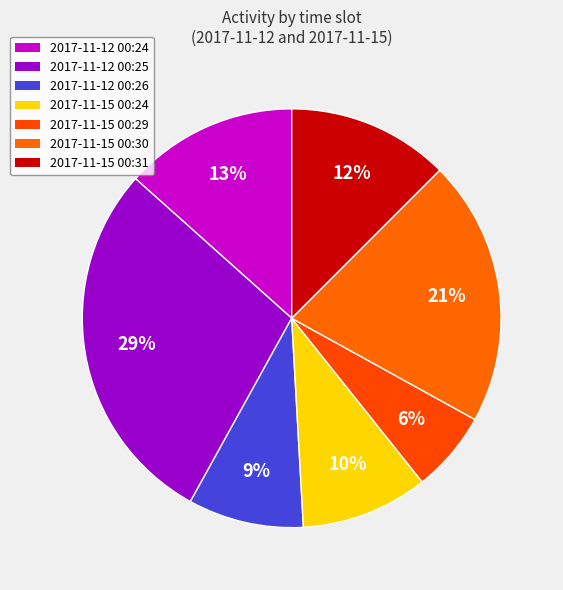

How many slices are in this pie chart?

7